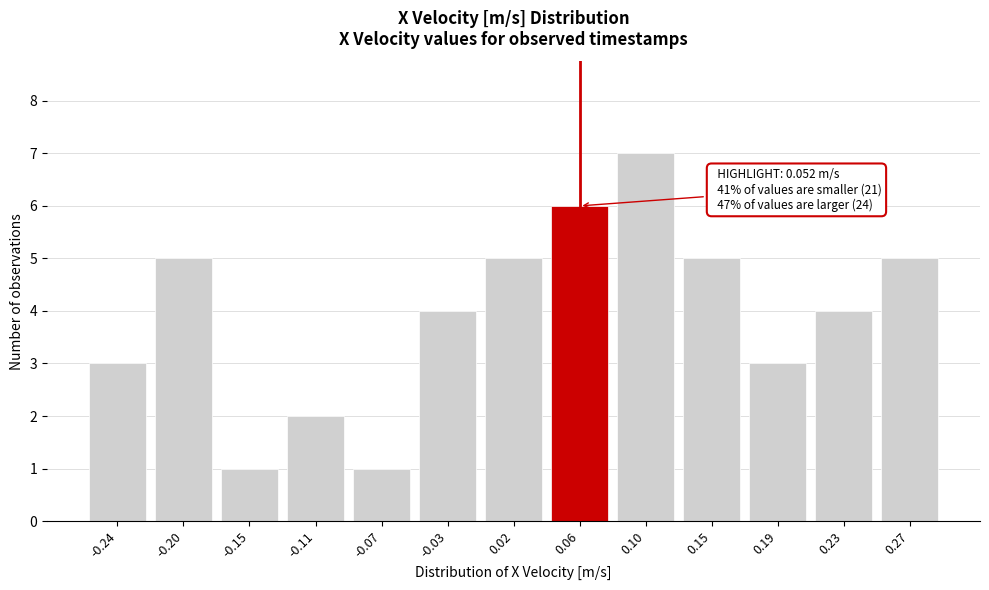

Reading left to right, what are all the values shown in this chart?

3	5	1	2	1	4	5	6	7	5	3	4	5